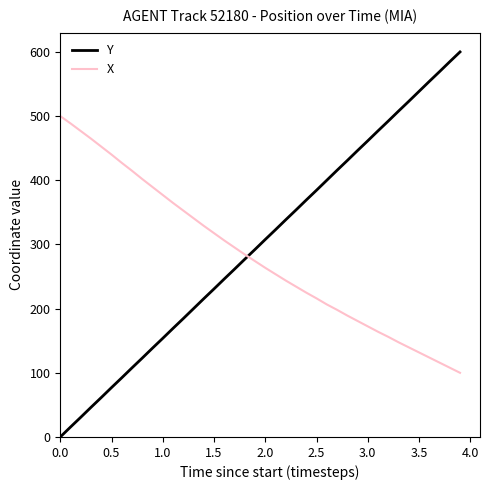

What is the average value of the X series?

281.7